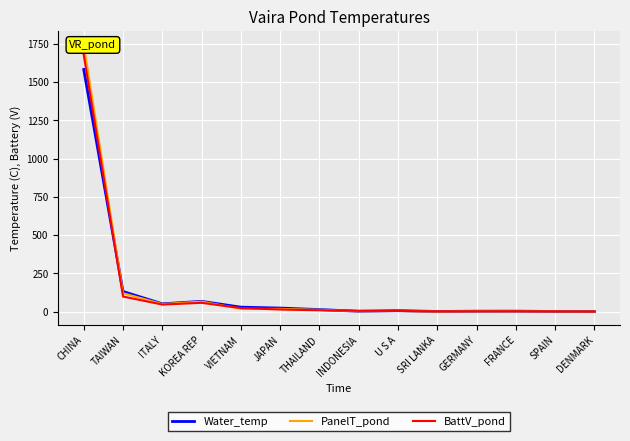

Between U S A and JAPAN, which is larger?

JAPAN